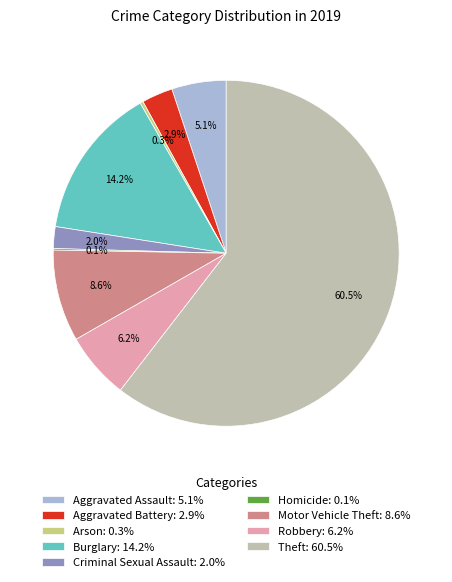

What portion of the pie excludes Aggravated Assault: 5.1%?

94.9%